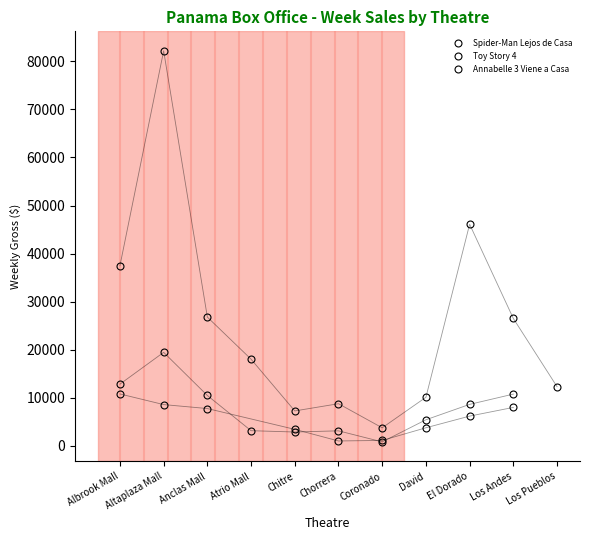

What is the value of the Spider-Man Lejos de Casa point at the 10th from the left?

26513.0